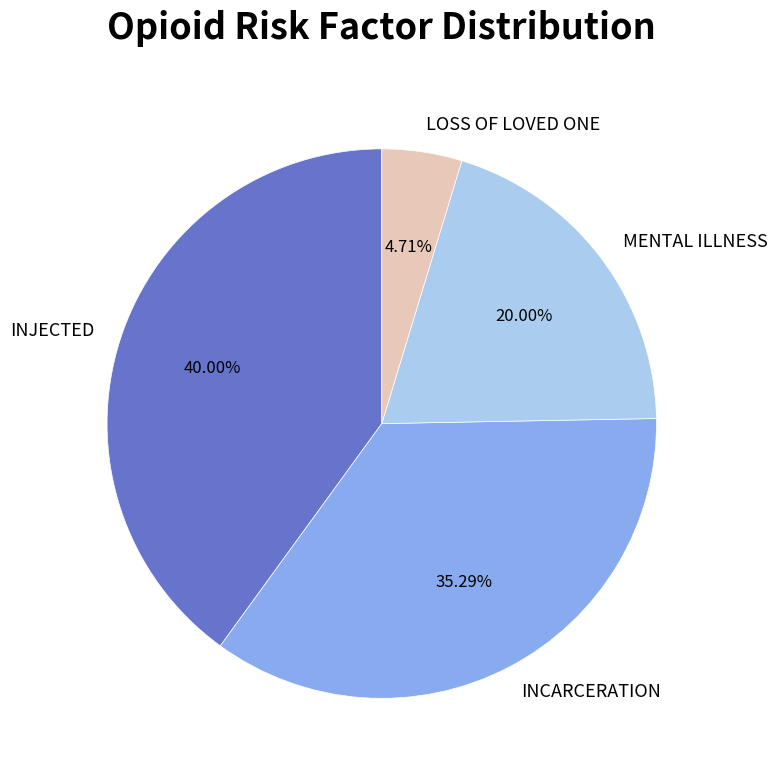

To the nearest percent, what is the combined percentage of MENTAL ILLNESS and INCARCERATION?

55%